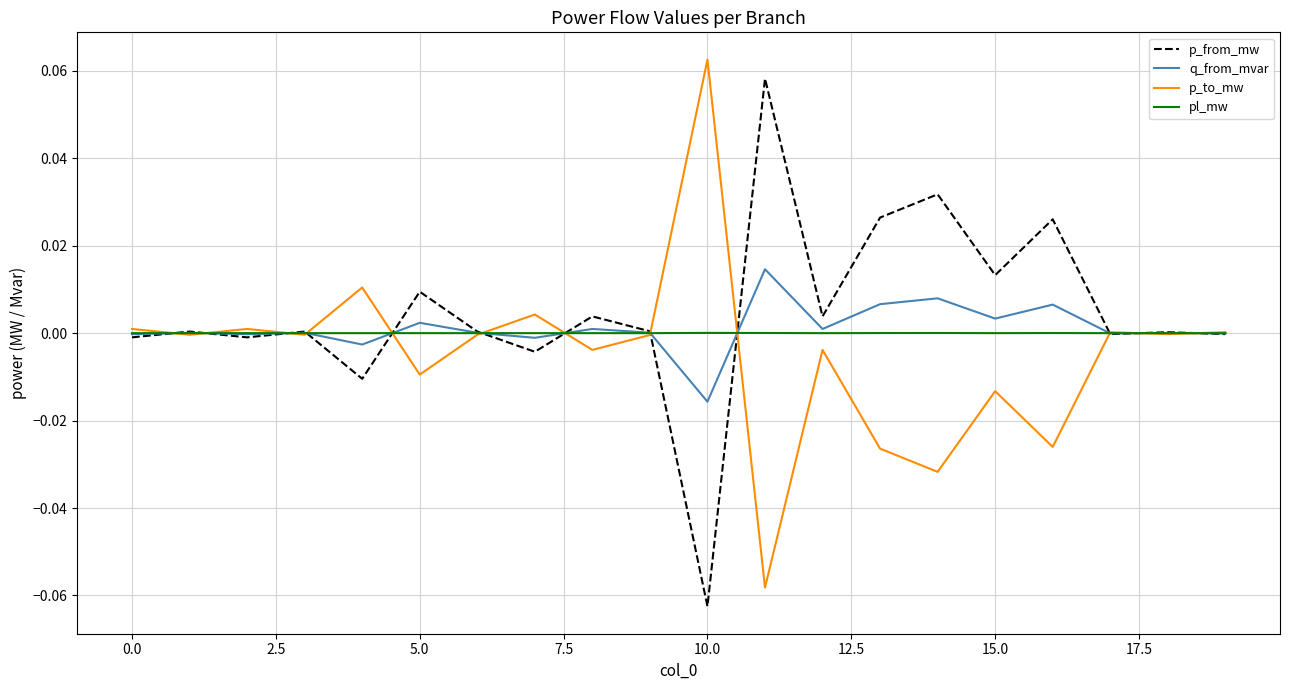

True or false: pl_mw has more than 1 points higher than both neighbors.

True